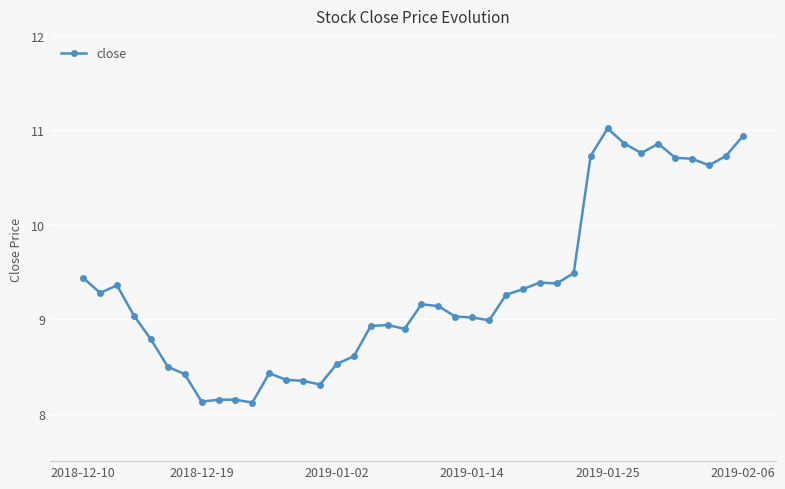

What is the value of the 28th point from the left?

9.4